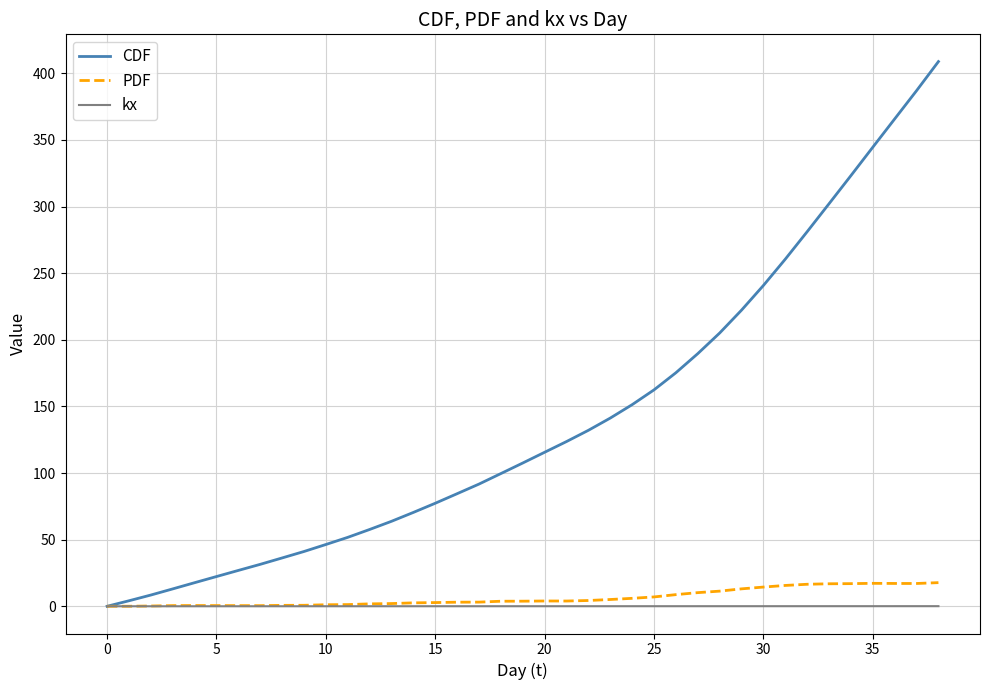

Which series has the largest range (max minus min)?

CDF